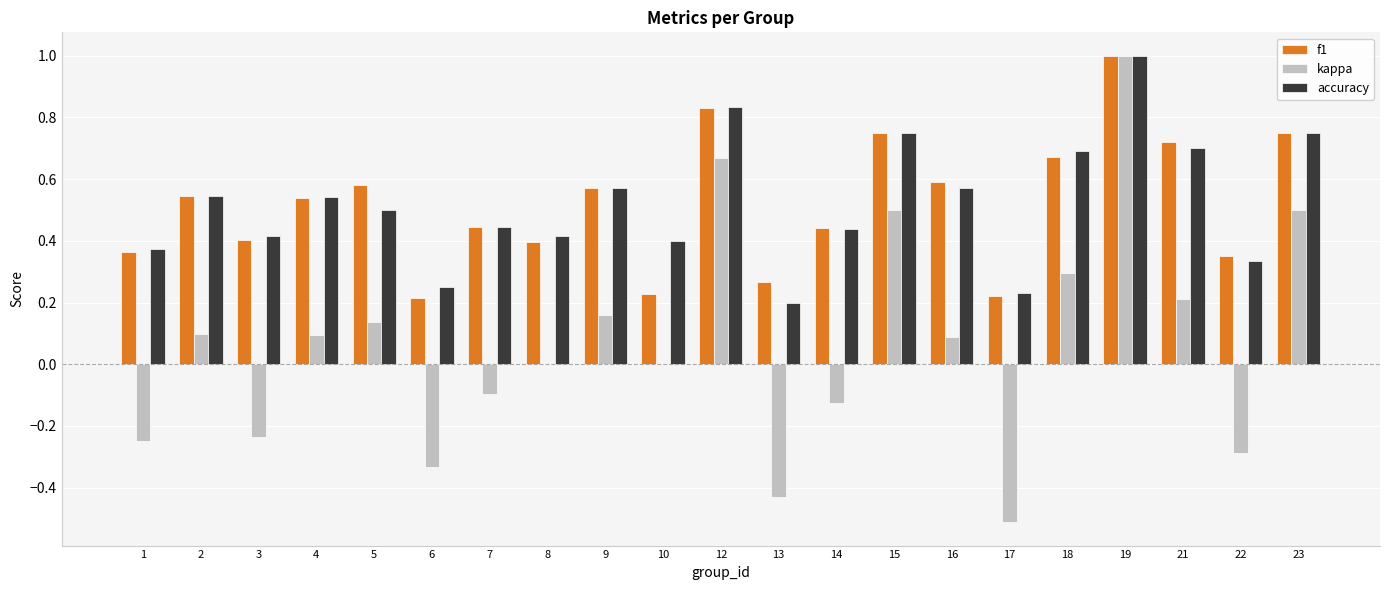

What are all the series names shown in the legend?

f1, kappa, accuracy